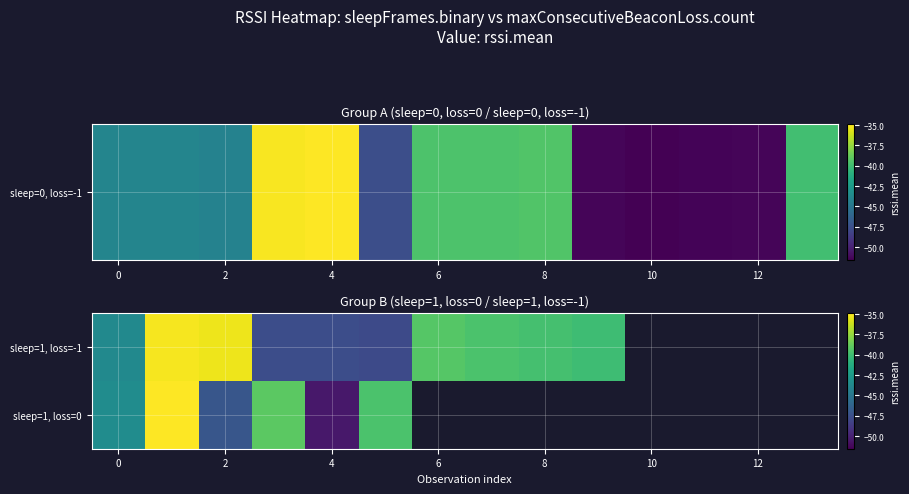

True or false: sleep=1, loss=0 has a value of -10.8 at 2.

False